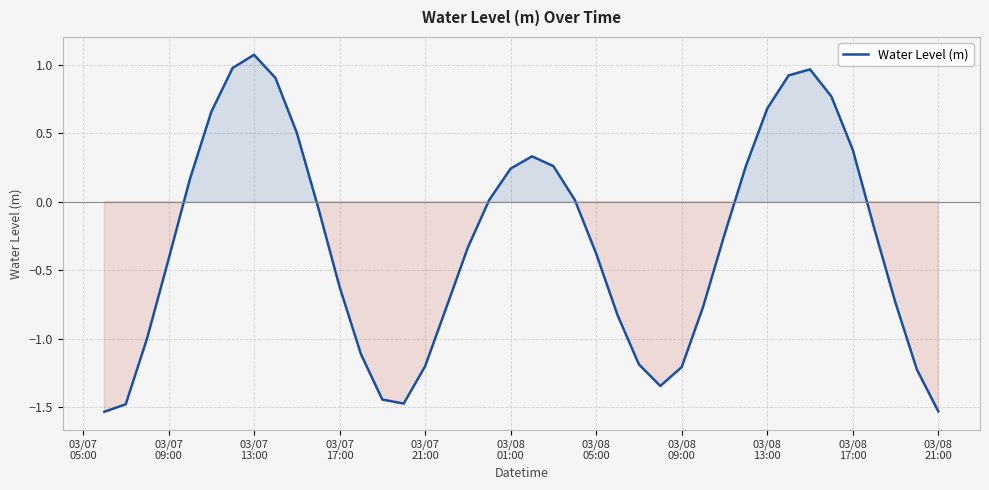

What is the greatest value displayed?

1.1